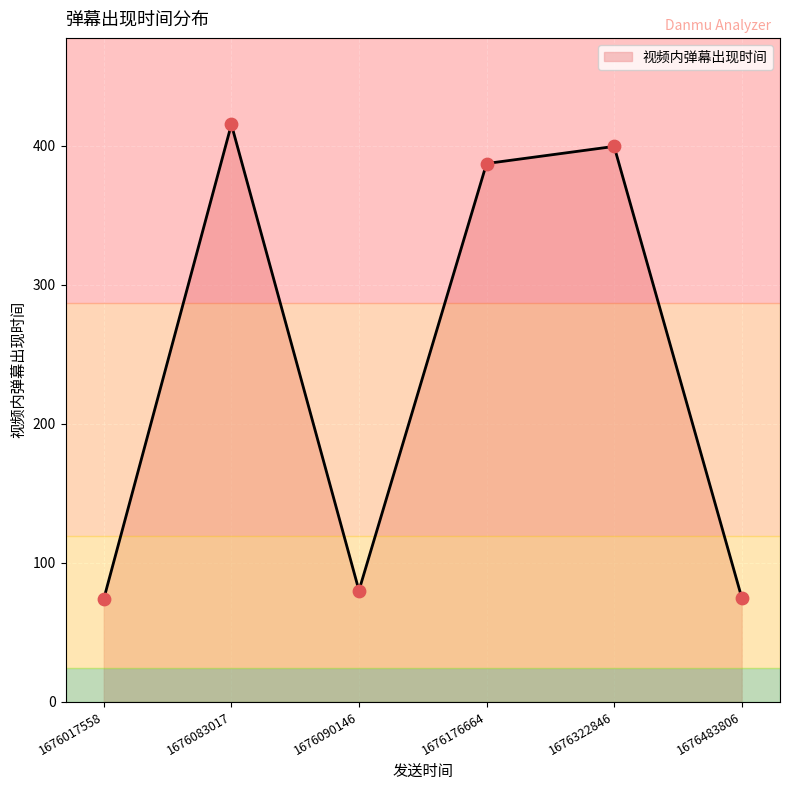

What is the ratio of the value at 1676090146 to the value at 1676322846?

0.2